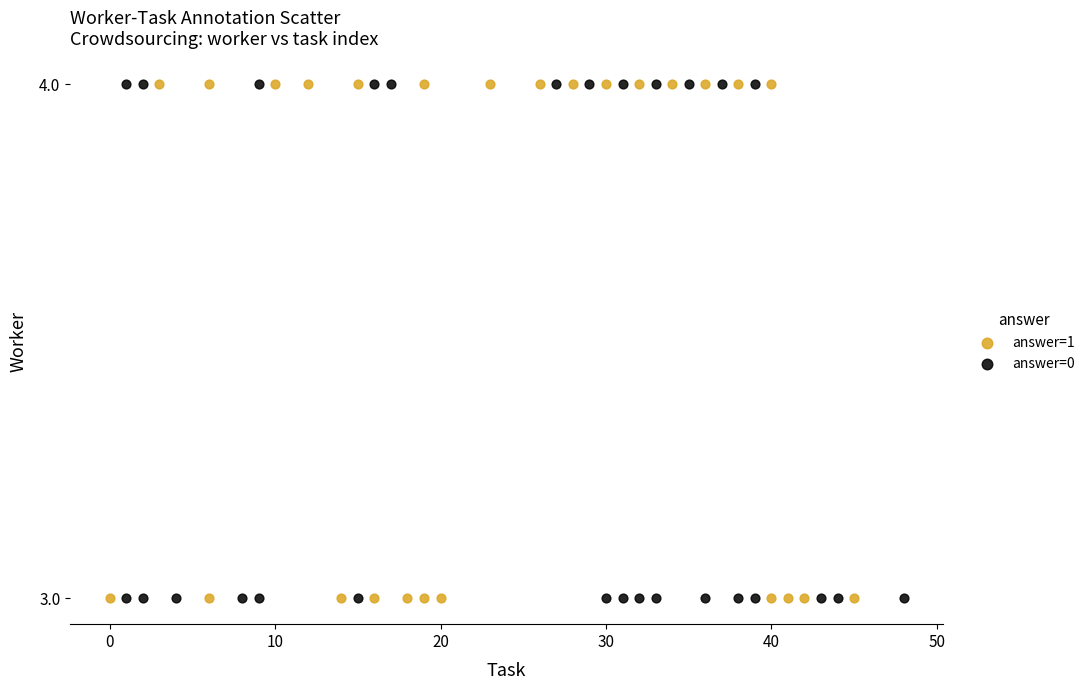

What are all the series names shown in the legend?

answer=1, answer=0